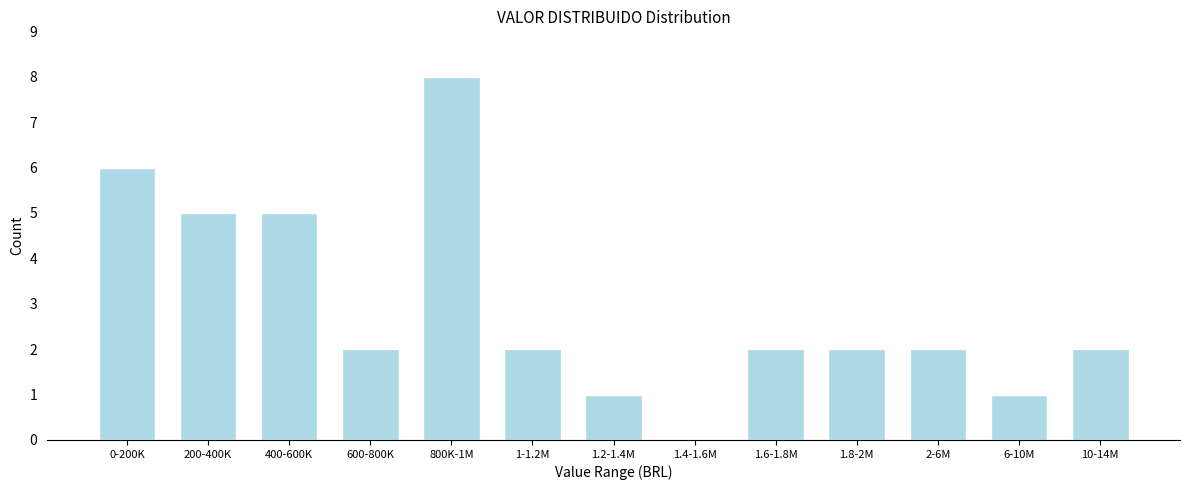

Reading right to left, what are all the values shown in this chart?

10-14M=2	6-10M=1	2-6M=2	1.8-2M=2	1.6-1.8M=2	1.4-1.6M=0	1.2-1.4M=1	1-1.2M=2	800K-1M=8	600-800K=2	400-600K=5	200-400K=5	0-200K=6